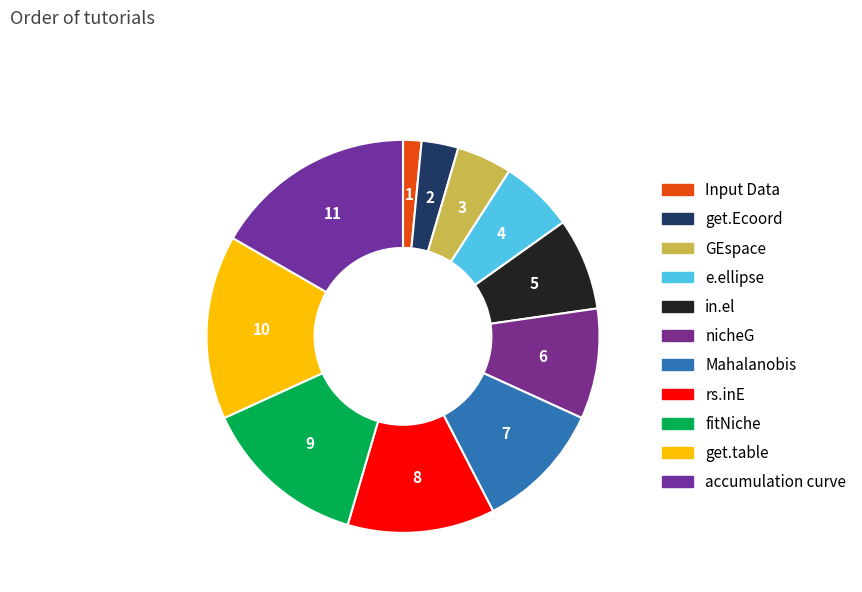

What is the largest slice in the pie chart?

accumulation curve